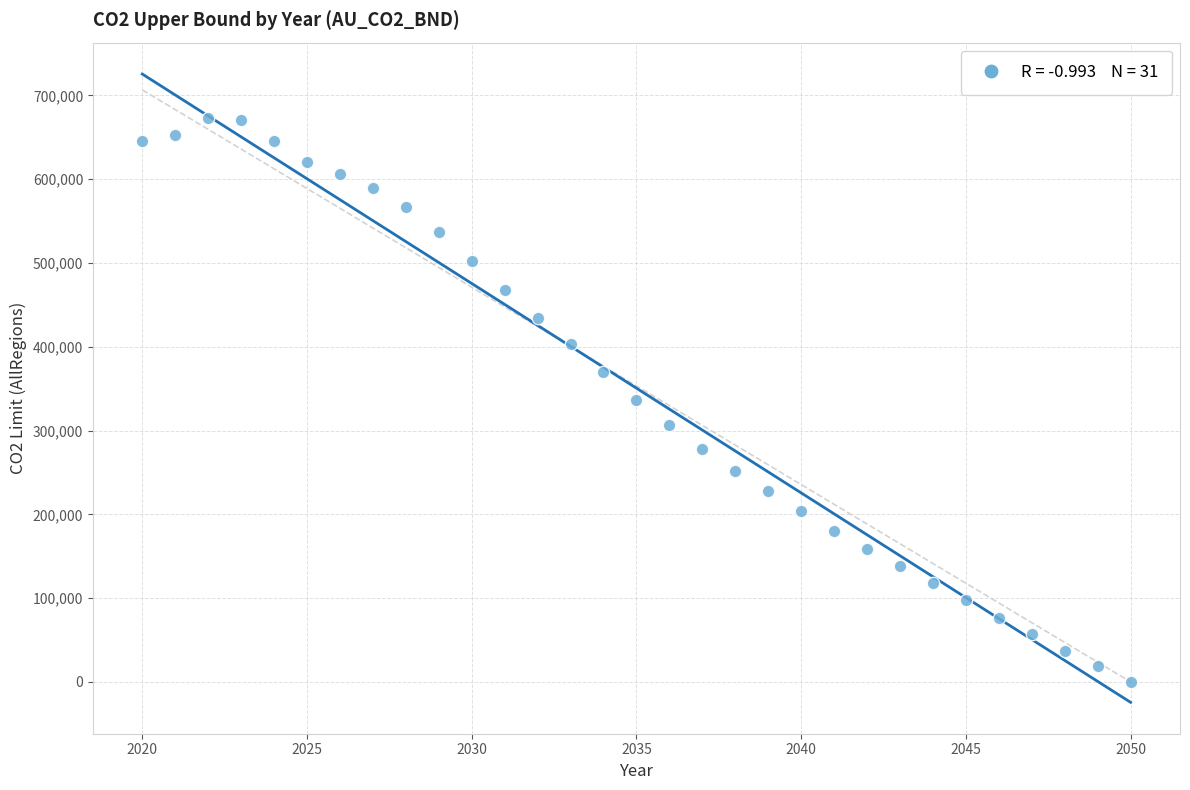

What is the range of X values (max minus min)?

30.0